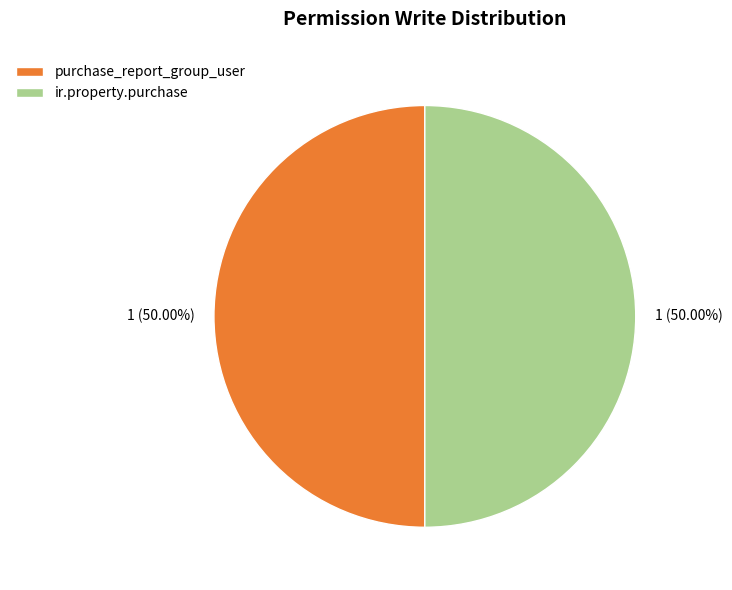

What is the ratio of the value at ir.property.purchase to the value at purchase_report_group_user?

1.0